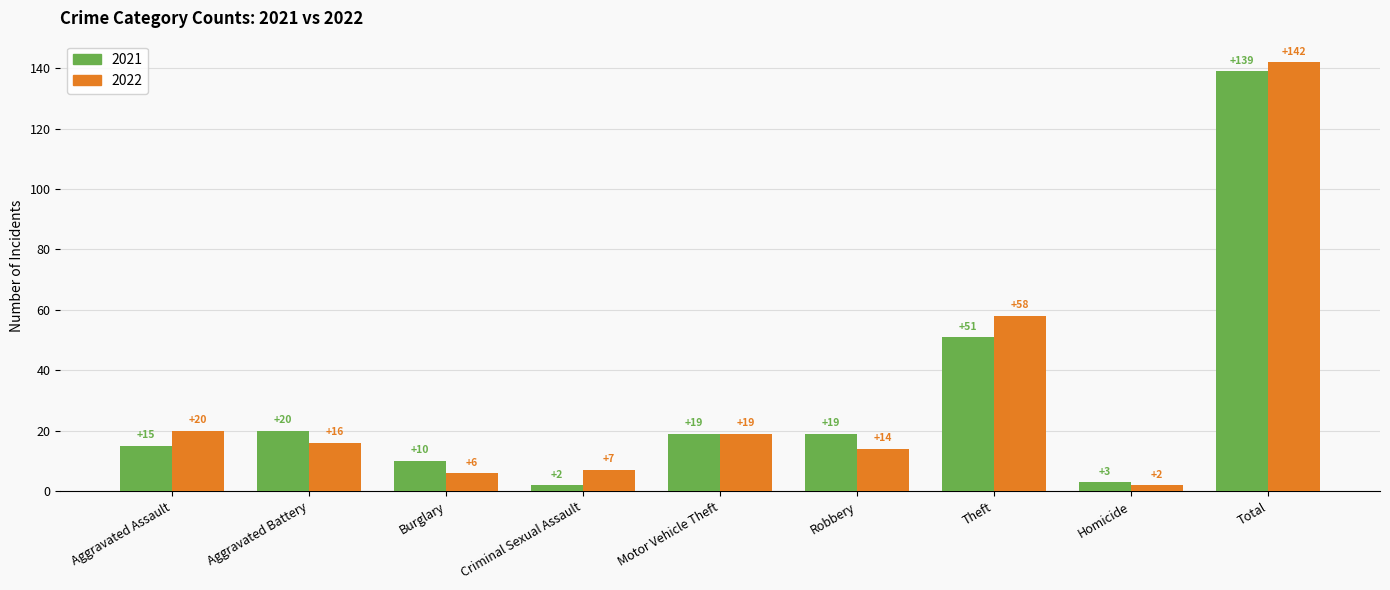

What are all the series names shown in the legend?

2021, 2022